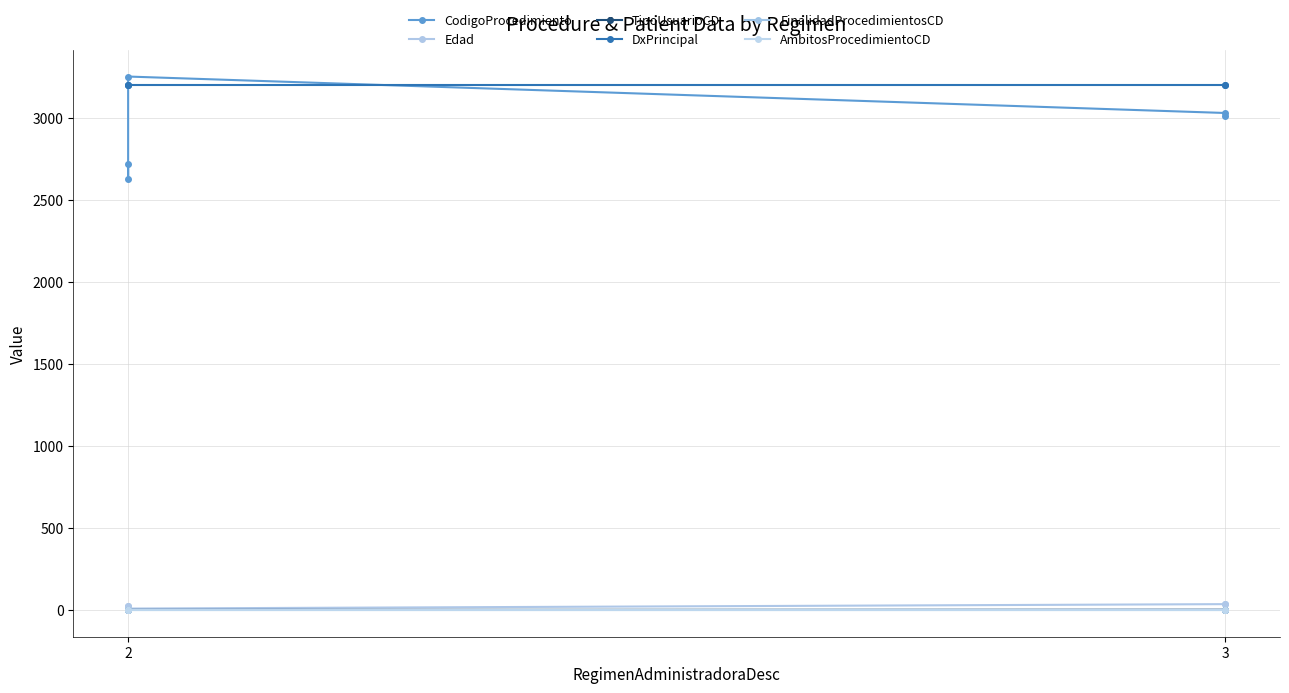

What is the average value of the DxPrincipal series?

3198